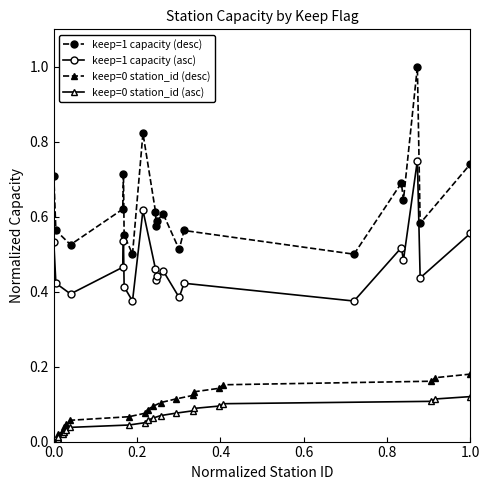

True or false: keep=0 station_id (desc) and keep=1 capacity (desc) intersect in this chart.

False